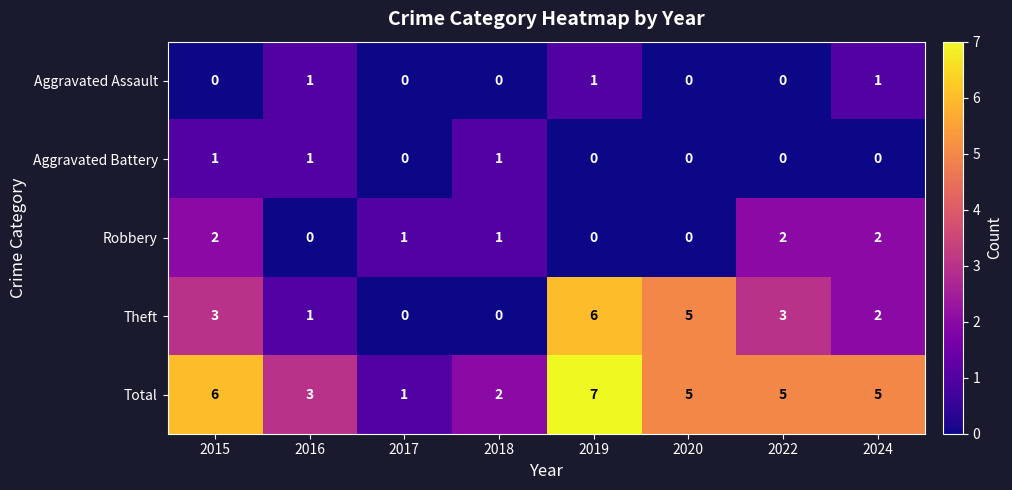

Which category has the highest value across all series?

2019